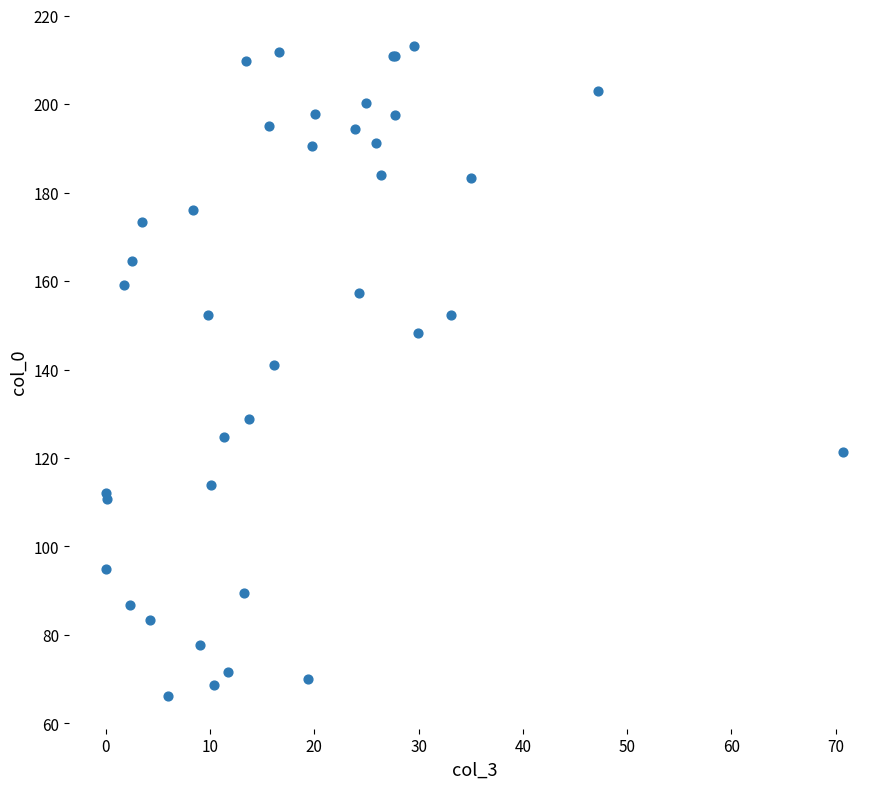

What Y value in the scatter plot is closest to 139?

141.0